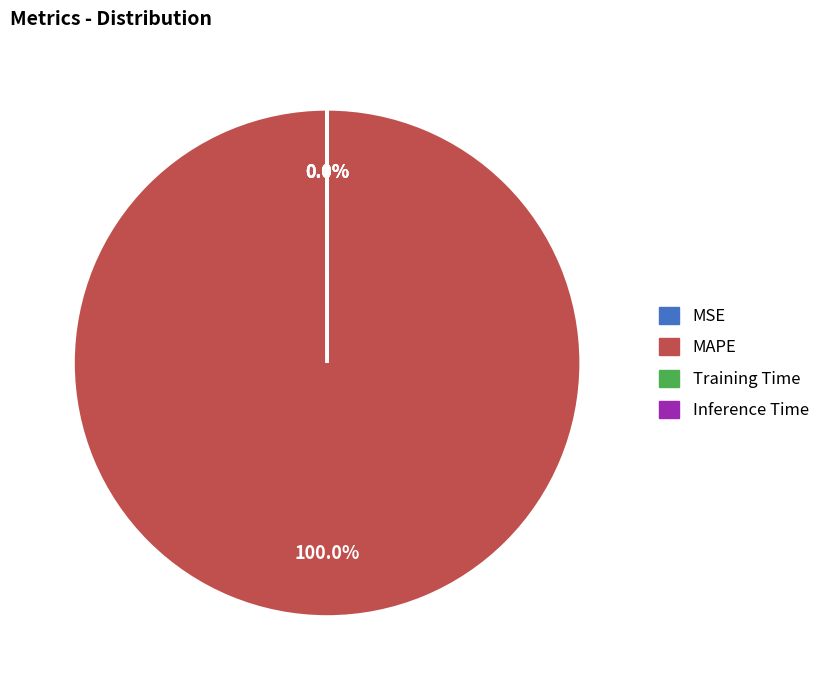

Is there a majority slice in this chart?

Yes